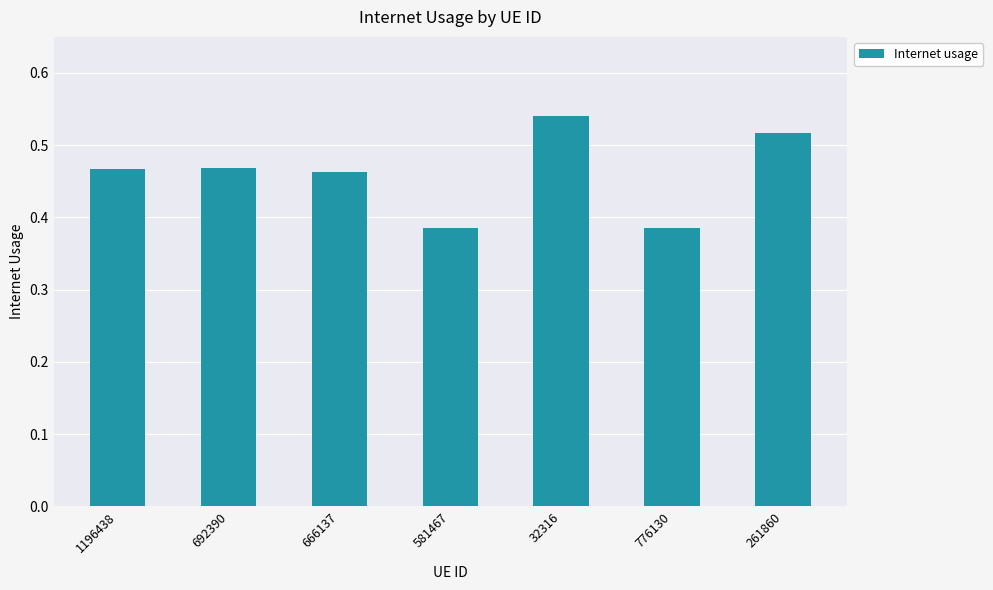

At which category does the chart reach its peak across all series?

32316